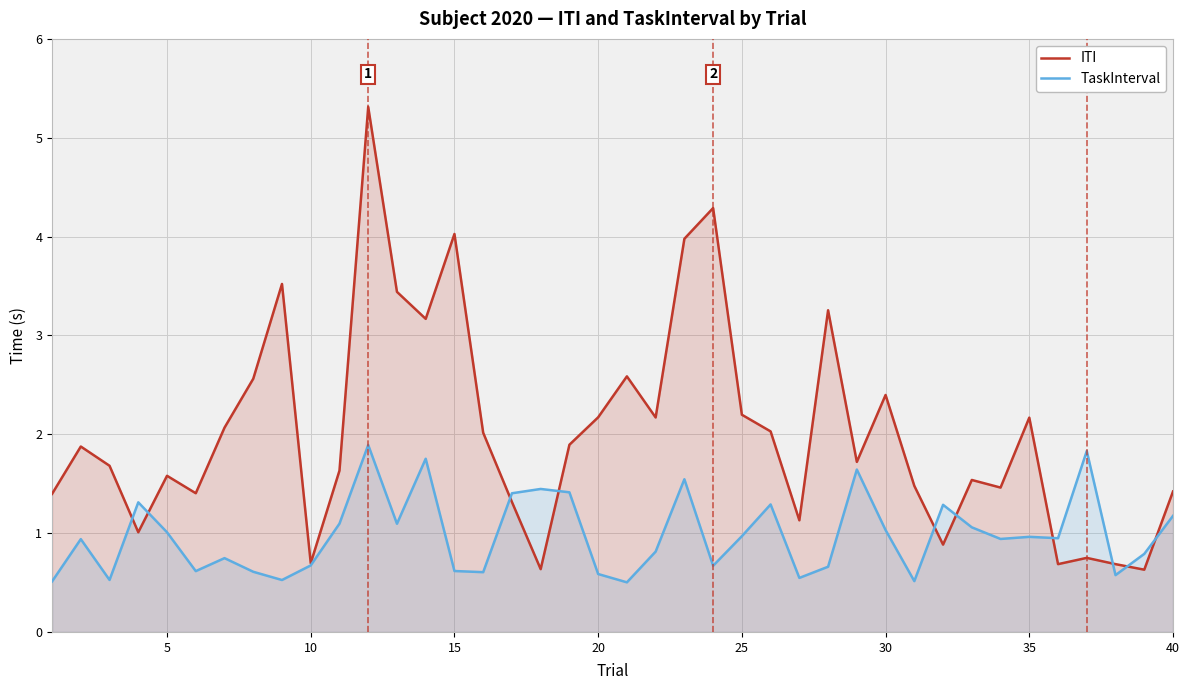

True or false: TaskInterval and ITI intersect in this chart.

True